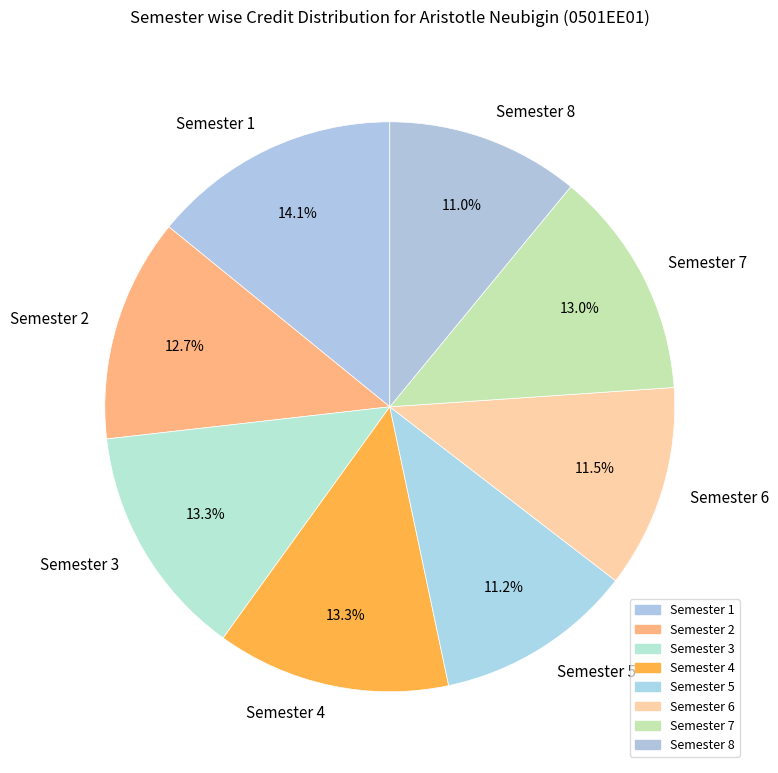

Is there any slice that represents more than half of the pie?

No